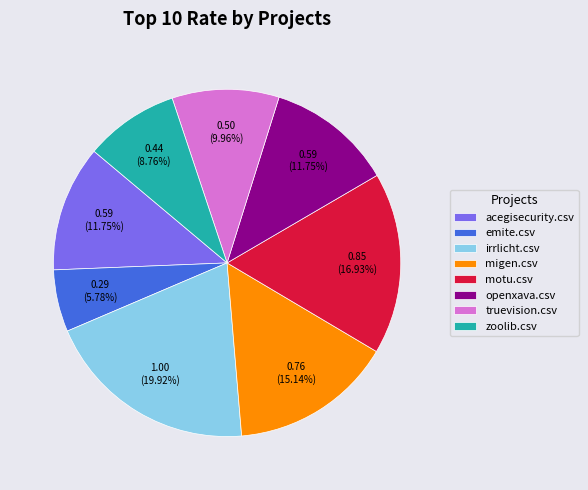

How many slices are in this pie chart?

8